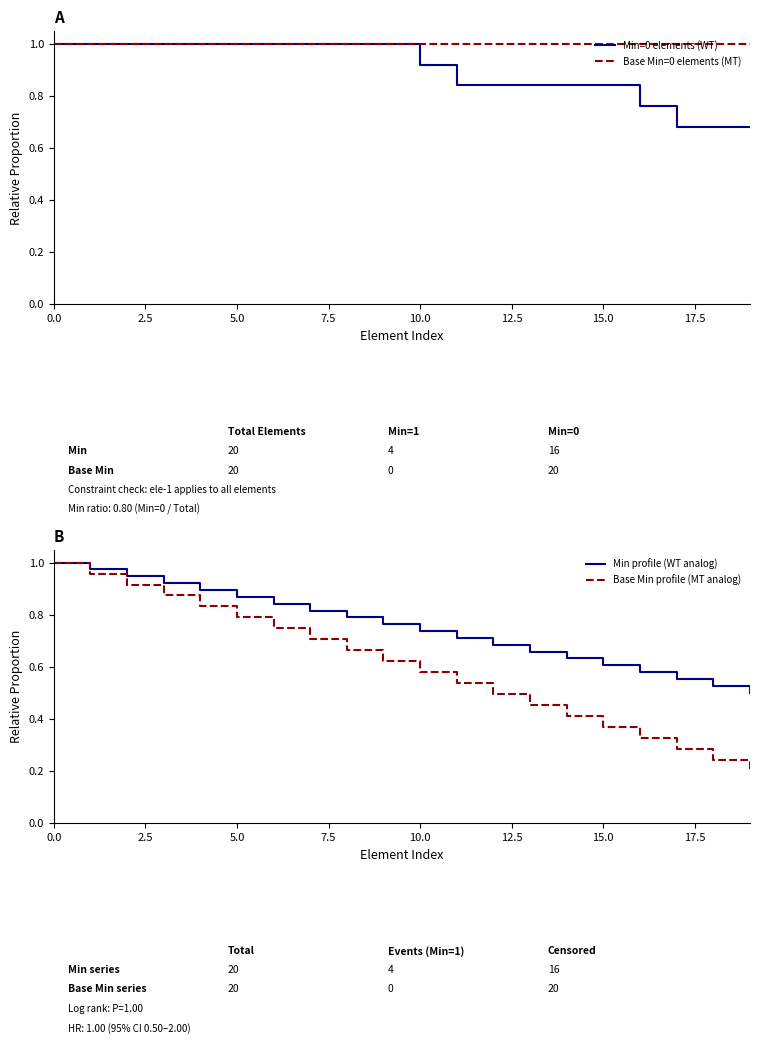

Which series has the largest total across all categories?

Base Min=0 elements (MT)